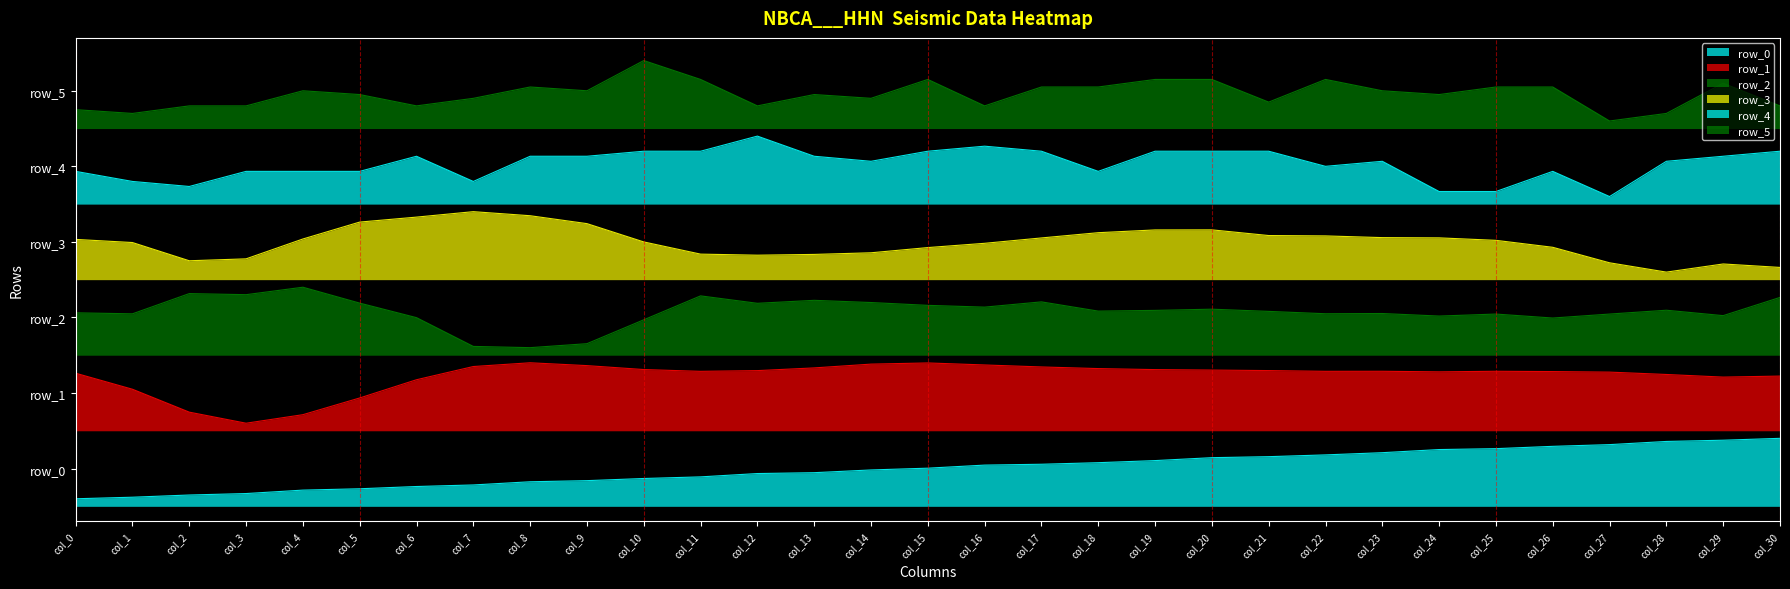

How many series are shown in this chart?

6